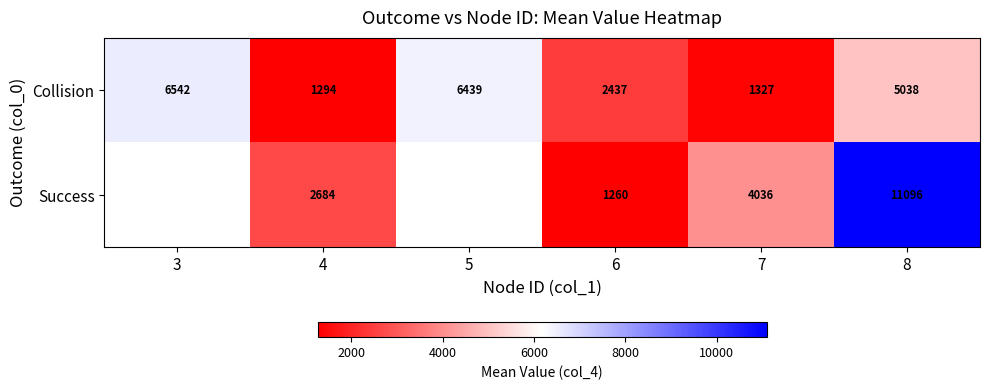

At which category is the sum across all series the highest?

8